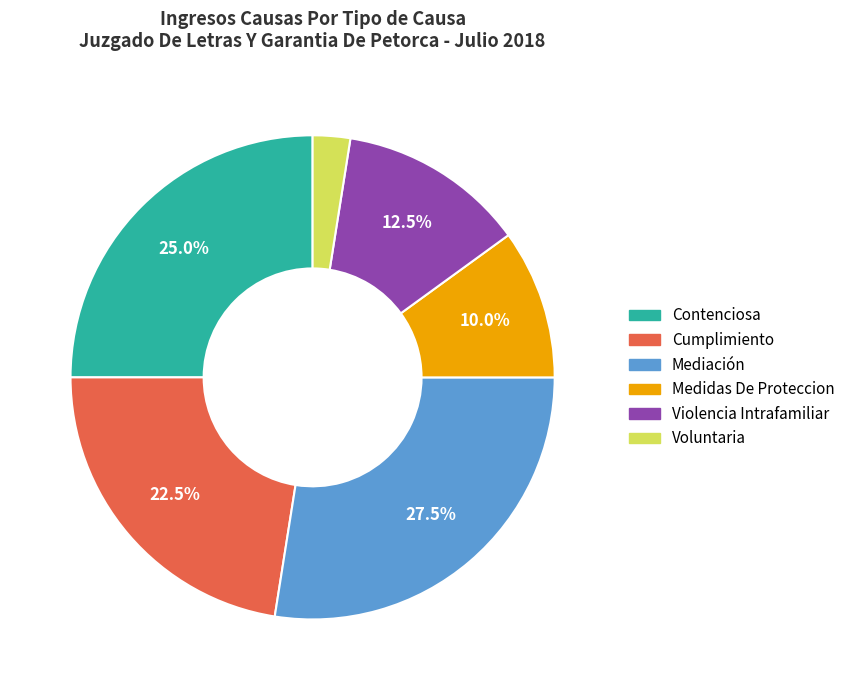

Which slice is the largest?

Mediación